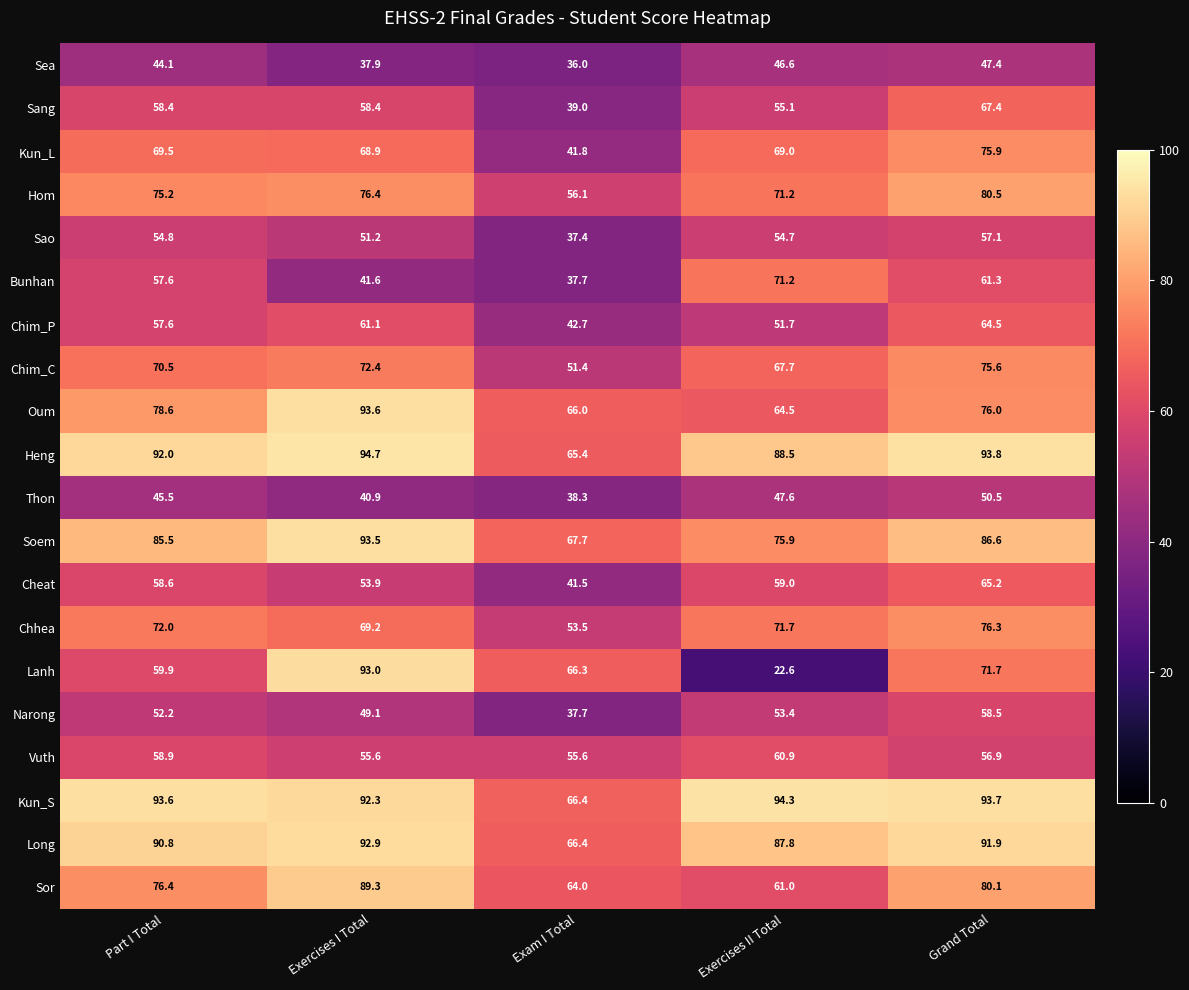

What is the sum of the Chim_C values at Exercises I Total and Grand Total?

148.0